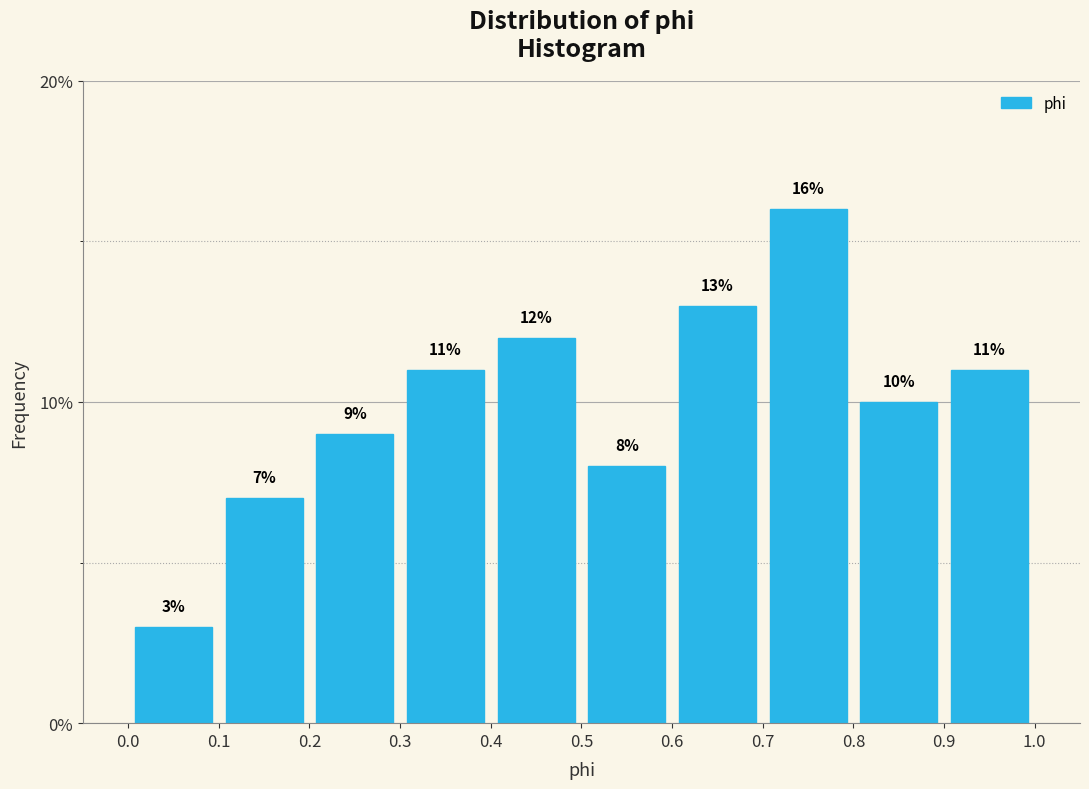

Reading left to right, transcribe this chart: for each bar, give the range it covers on the x-axis and its height.

0.0 to 0.1: 3
0.1 to 0.2: 7
0.2 to 0.3: 9
0.3 to 0.4: 11
0.4 to 0.5: 12
0.5 to 0.6: 8
0.6 to 0.7: 13
0.7 to 0.8: 16
0.8 to 0.9: 10
0.9 to 1.0: 11